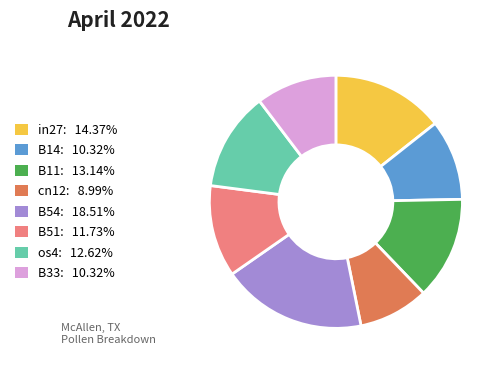

Is the sum of B51: 11.73% and cn12: 8.99% greater than half?

No